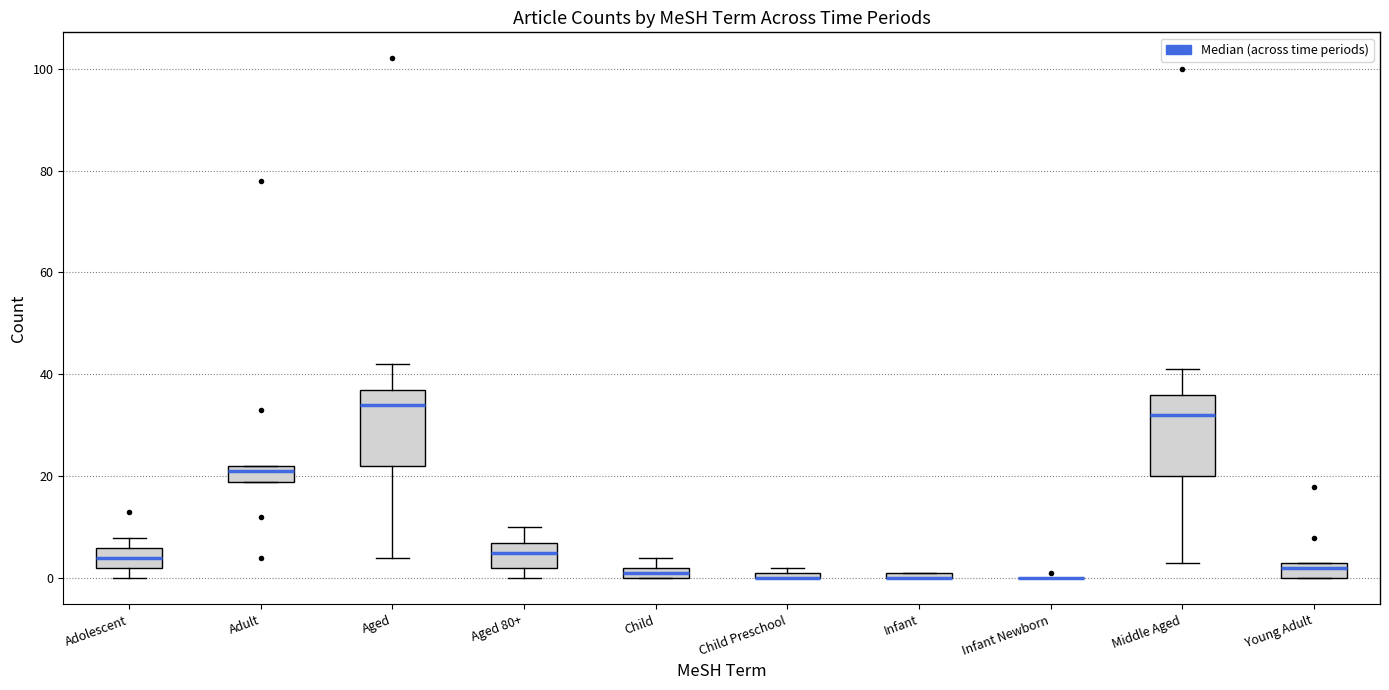

Where is the upper edge of the box for Child Preschool on the y-axis? The values are not printed on the chart, so give them approximately, as read against the axis.

2